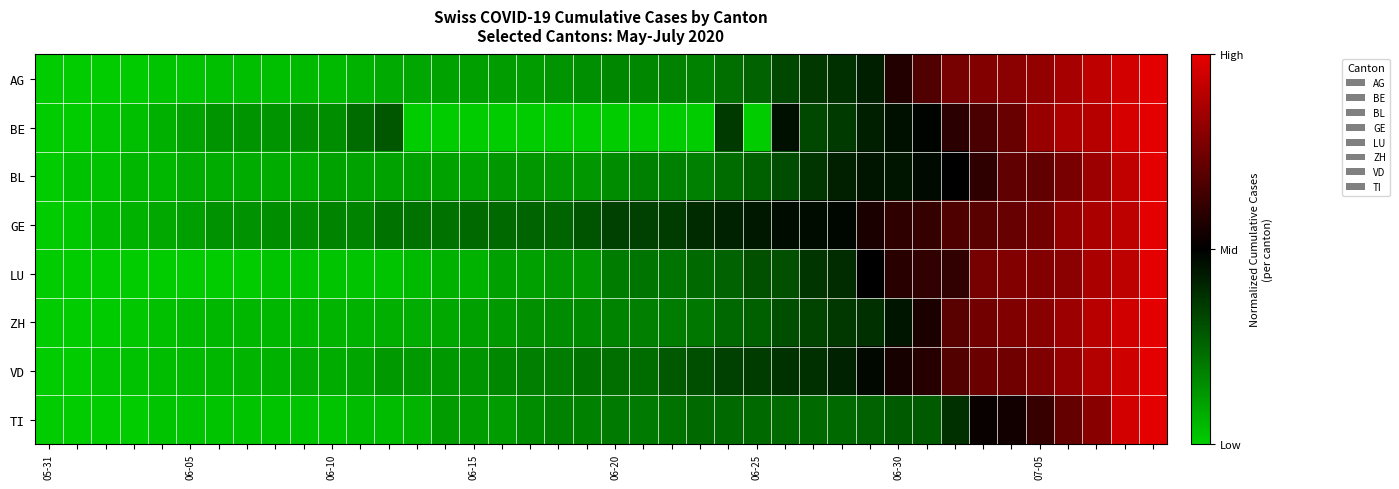

How many series are shown in this chart?

8